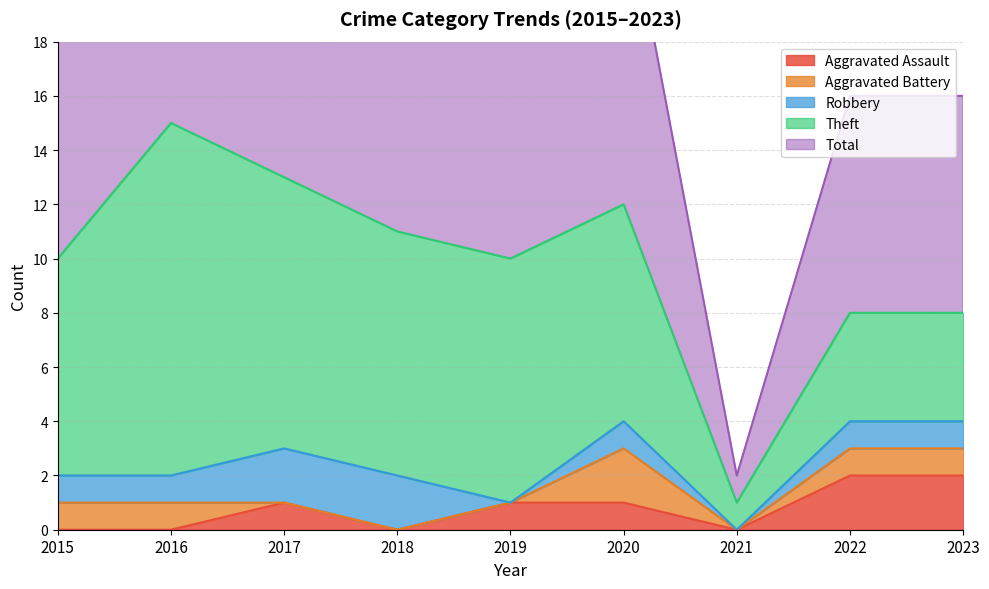

Is the value of Aggravated Battery at 2015 greater than the value of Aggravated Assault at 2022?

No